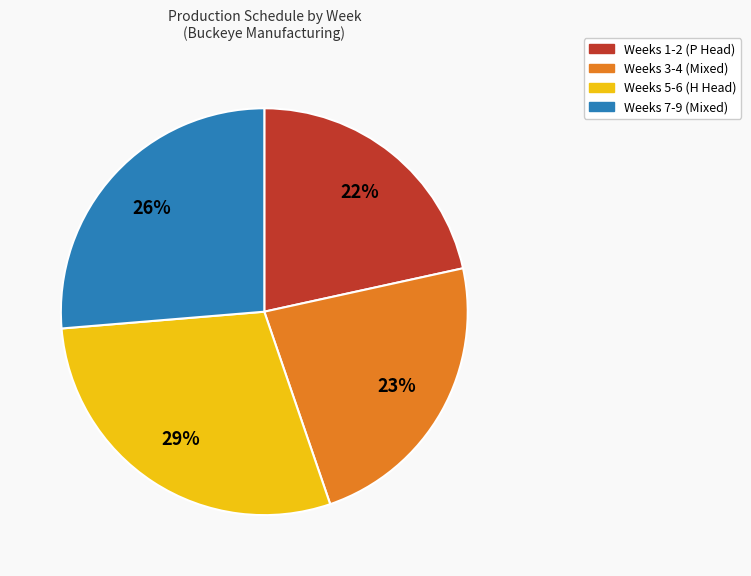

What is the largest slice in the pie chart?

Weeks 5-6 (H Head)